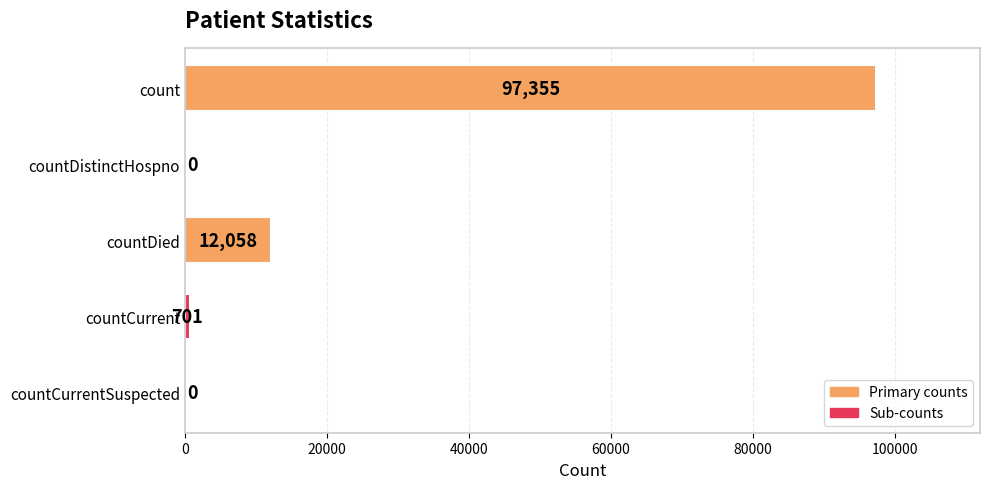

The chart shows a value of 0 at countDistinctHospno. True or false?

True